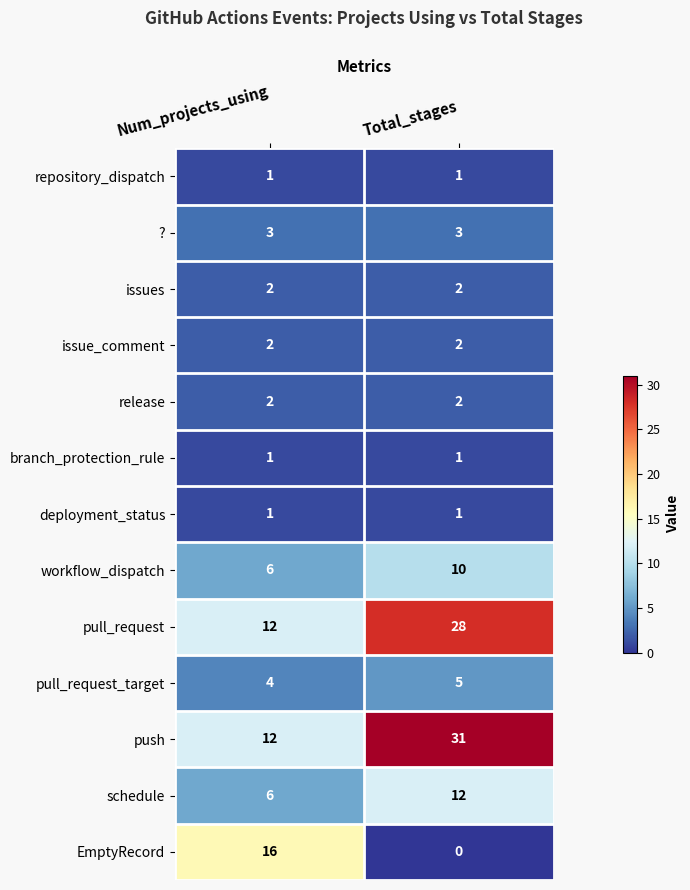

Is it true that pull_request equals 21 at Num_projects_using?

False